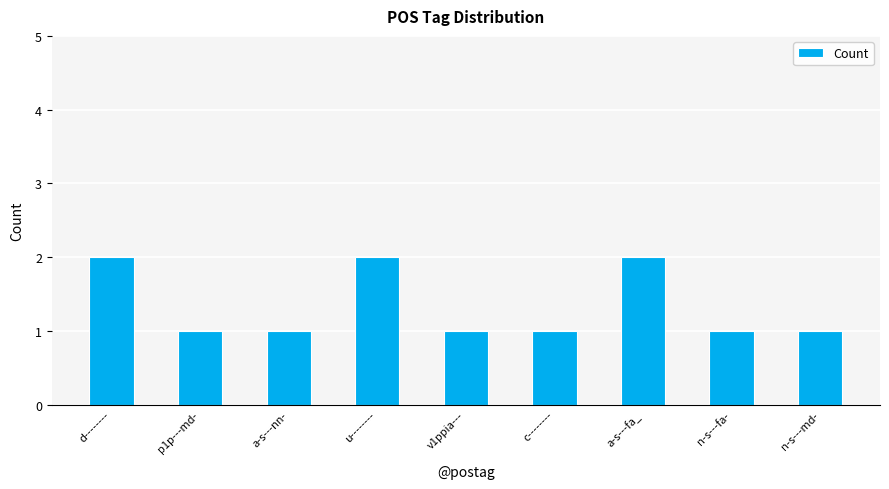

What is the value of the 7th bar from the left?

2